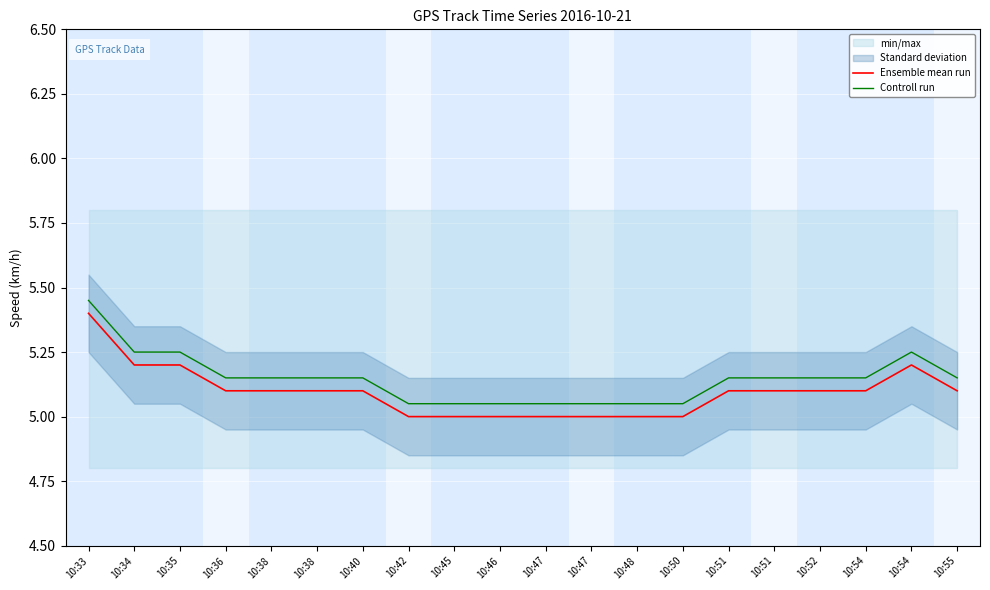

What is the value of the Controll run point at the 13th from the left?

5.0